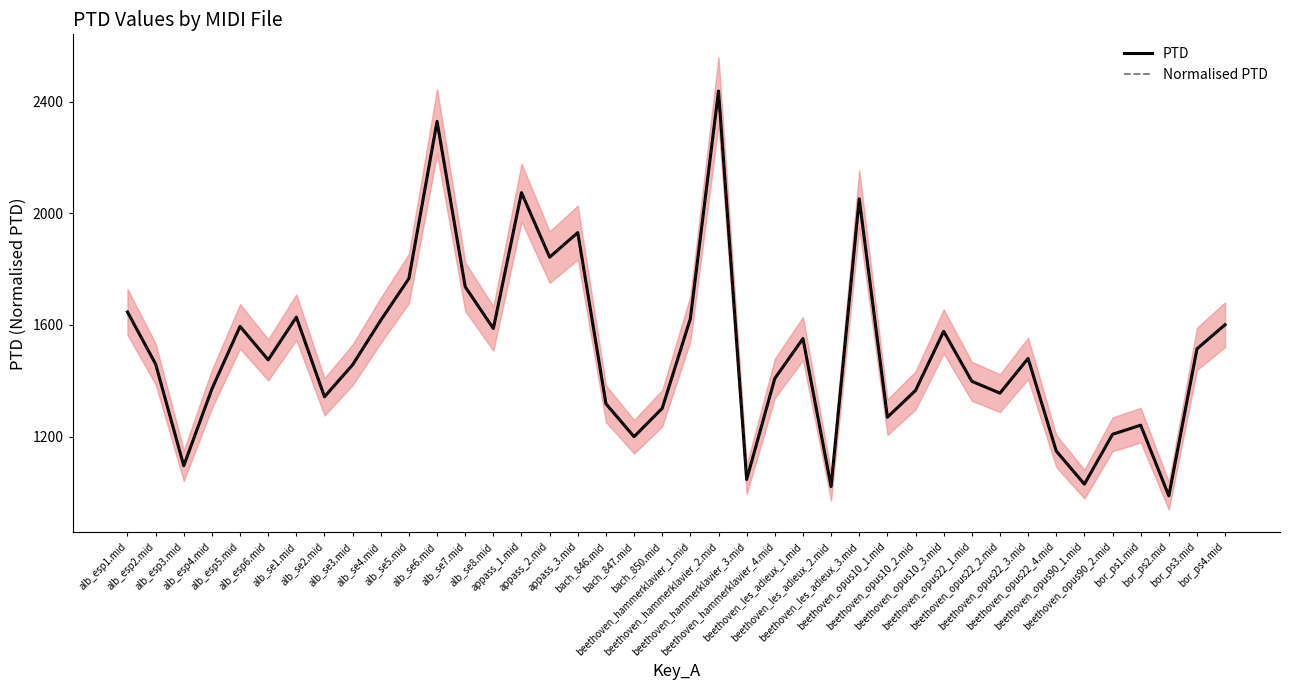

How many values in the PTD series are below 1475?

20